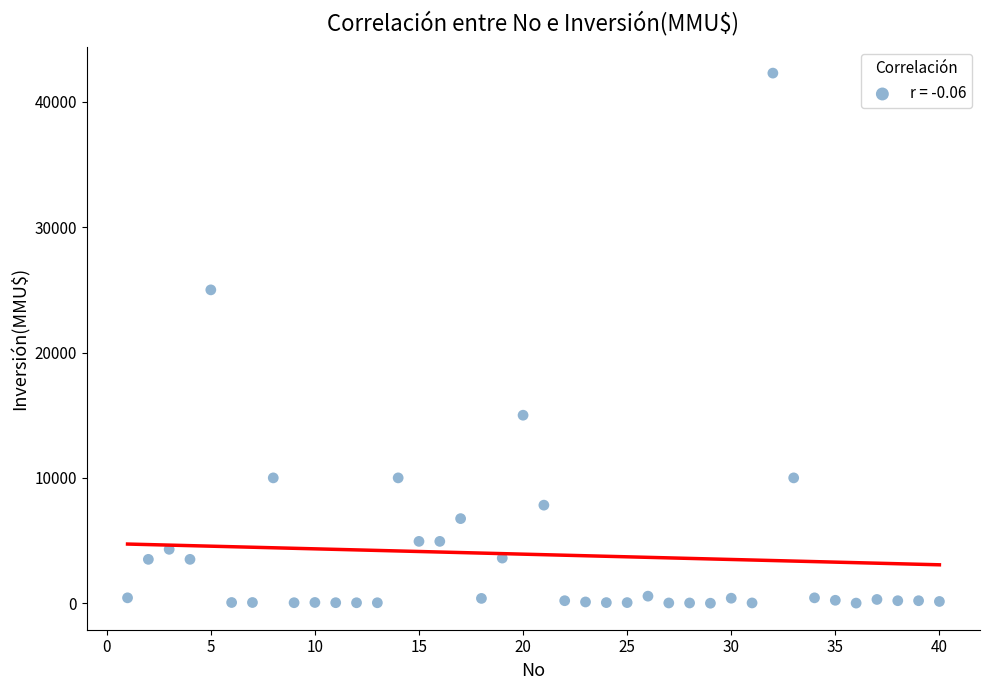

What Y value in the scatter plot is closest to 21147?

25000